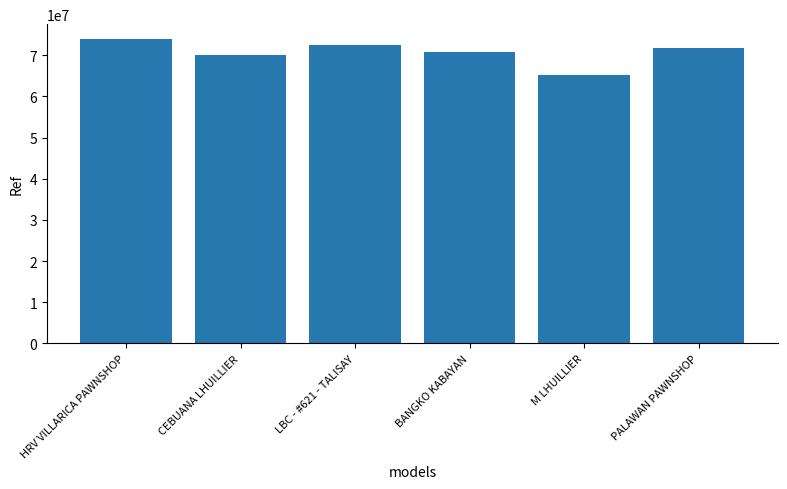

List the labels in order of value, smallest first.

M LHUILLIER, CEBUANA LHUILLIER, BANGKO KABAYAN, PALAWAN PAWNSHOP, LBC - #621 - TALISAY, HRV VILLARICA PAWNSHOP